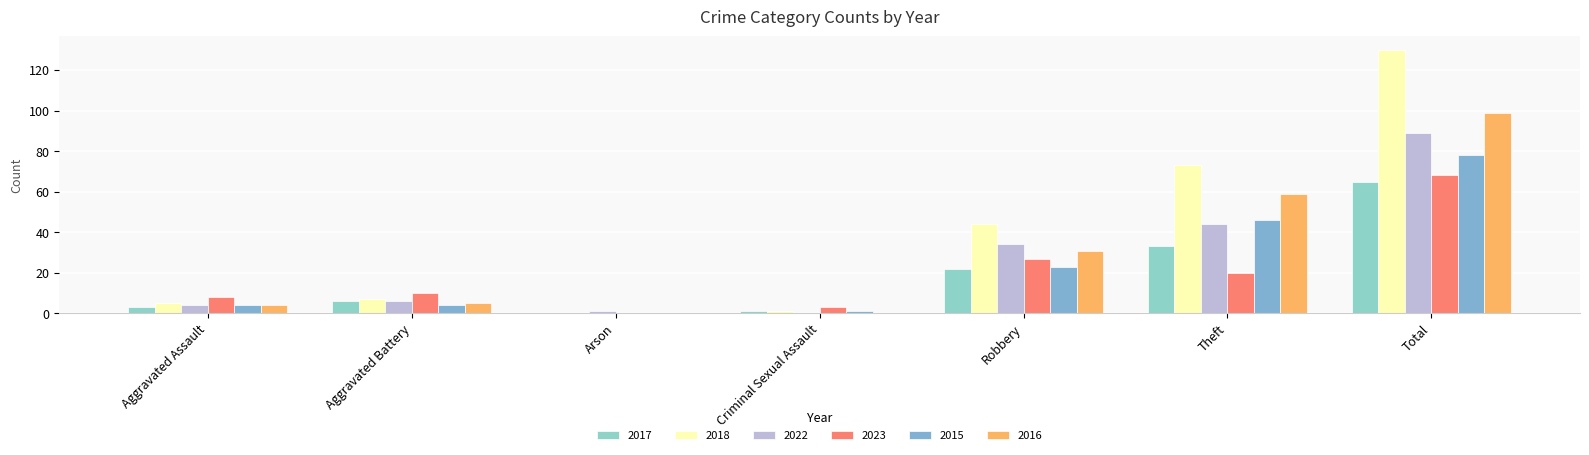

How many series are shown in this chart?

6